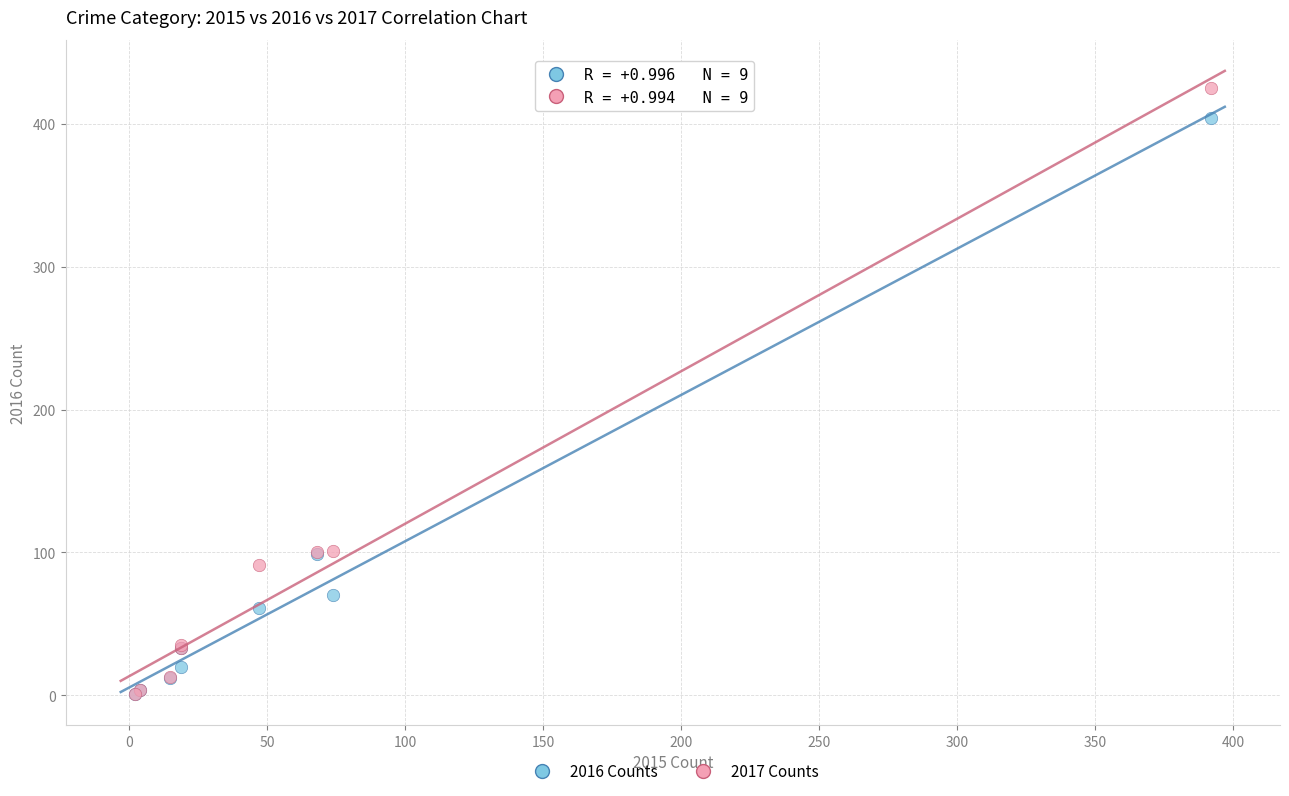

What are all the series names shown in the legend?

2016 Counts, 2017 Counts